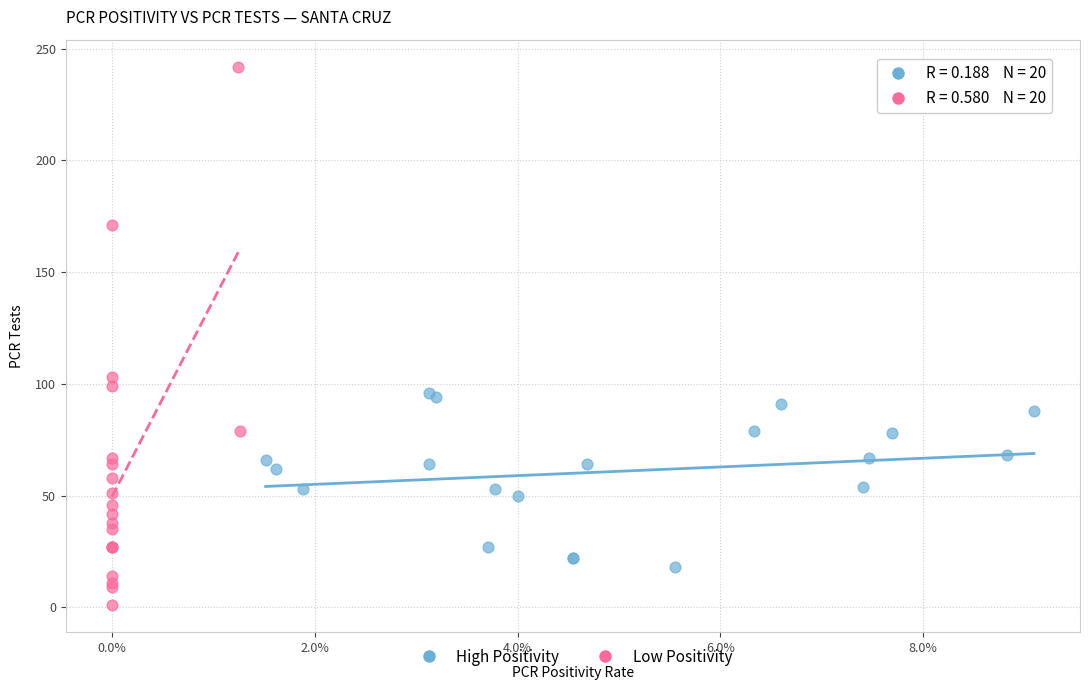

Which series contains the highest Y value?

Low Positivity